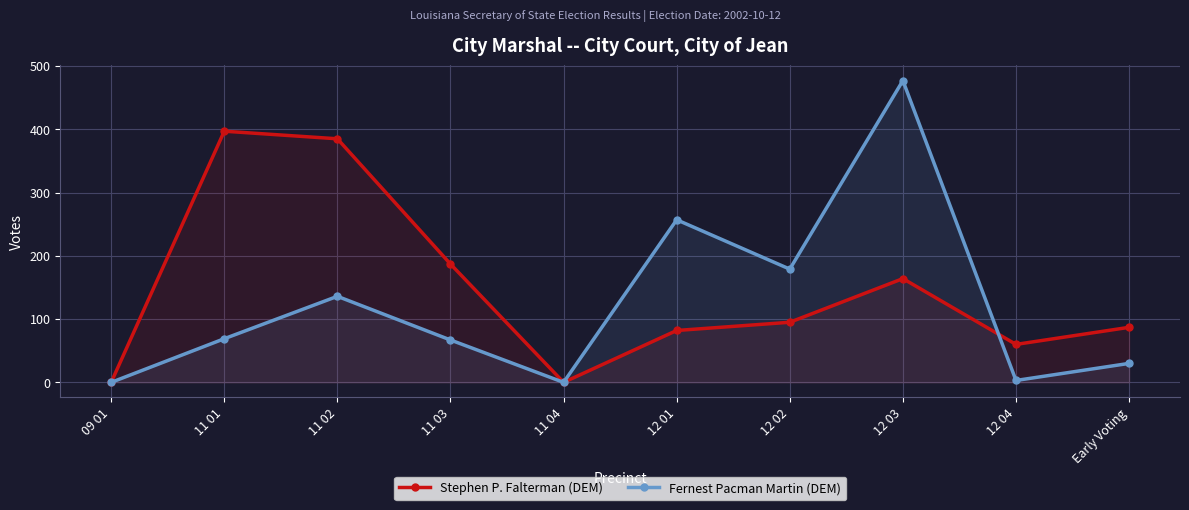

In Stephen P. Falterman (DEM), how many points are higher than both neighbors (excluding endpoints)?

2